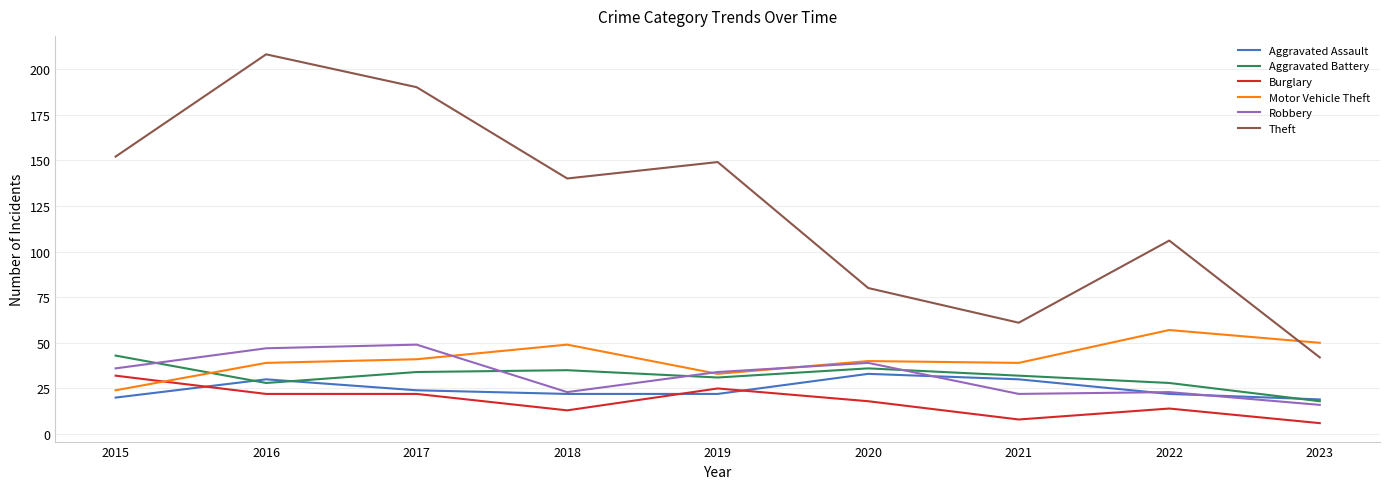

True or false: Aggravated Assault has a value of 19 at 2023.

True